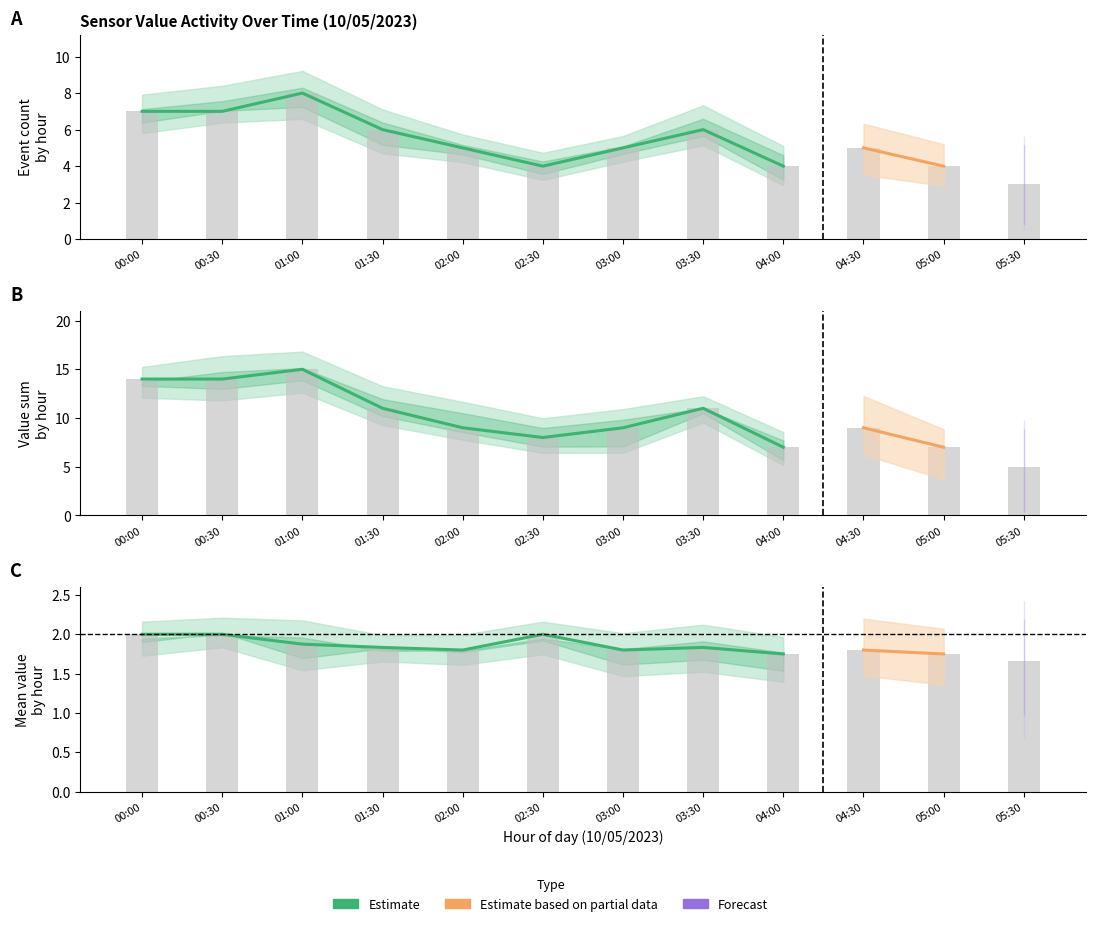

At which label is value_count closest to 5?

02:00